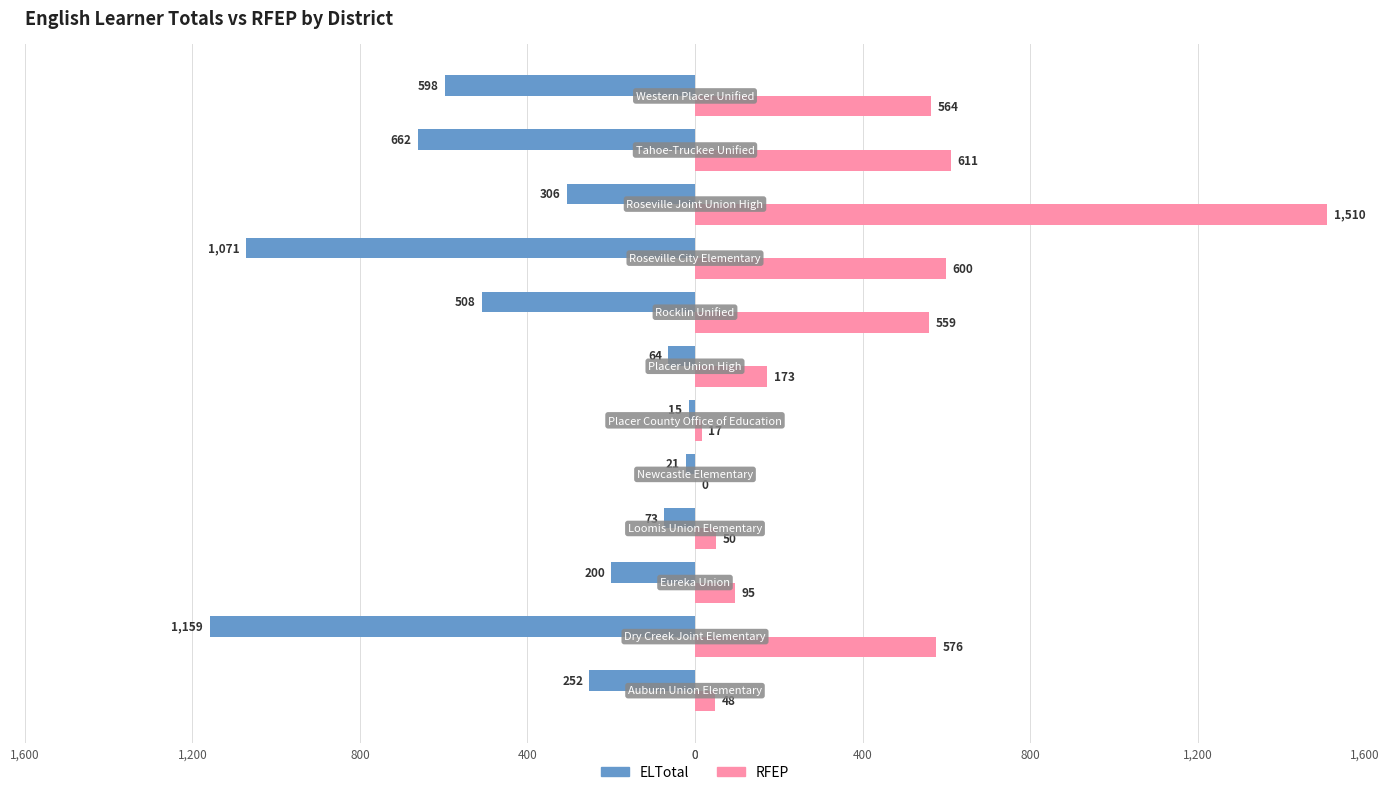

What is the average value of the RFEP series?

400